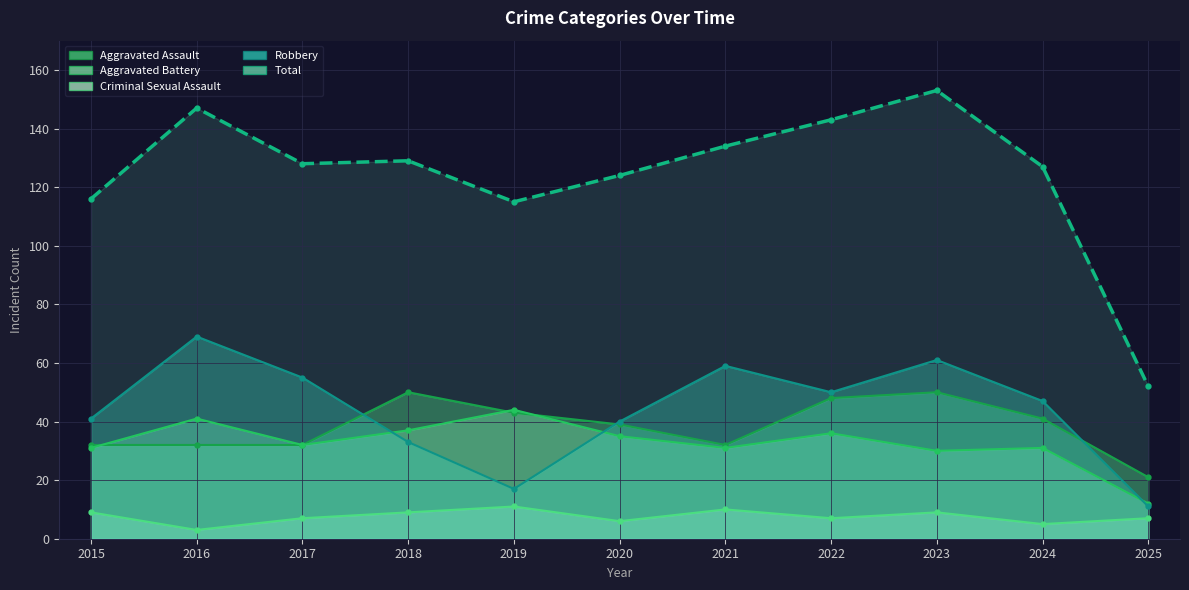

How many interior local peaks does the Criminal Sexual Assault series have?

3